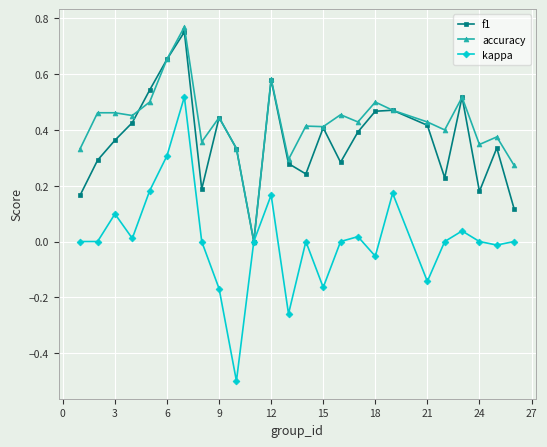

Rank the series by their average value, from highest to lowest.

accuracy, f1, kappa